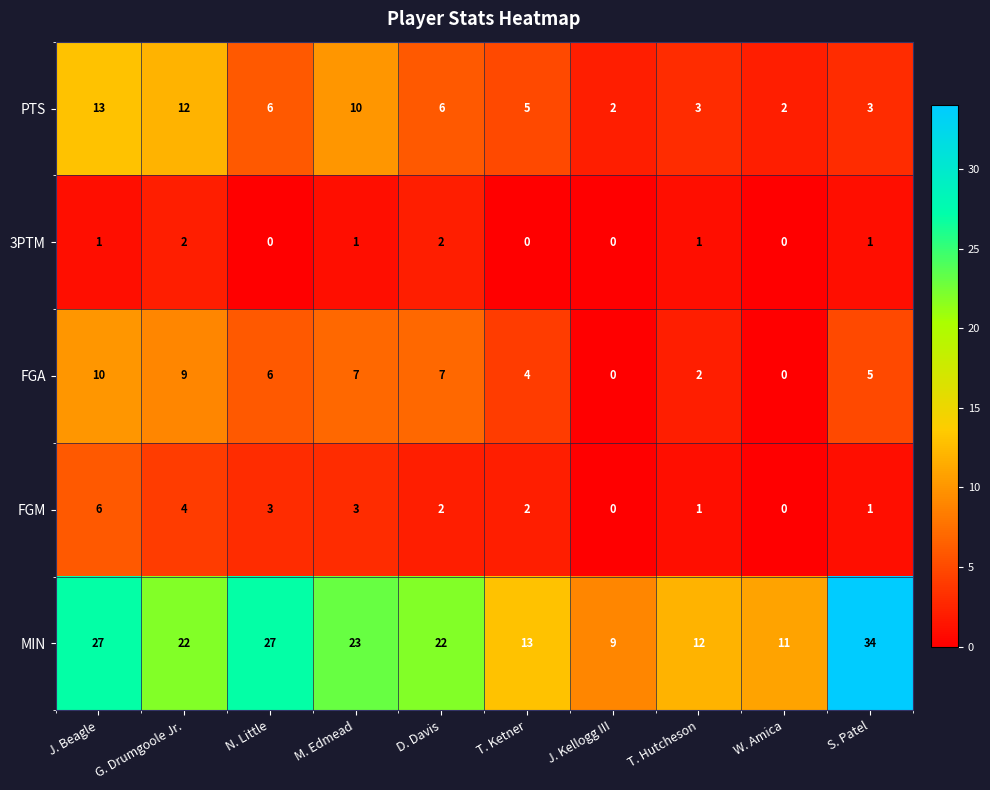

At which category is the sum across all series the highest?

J. Beagle